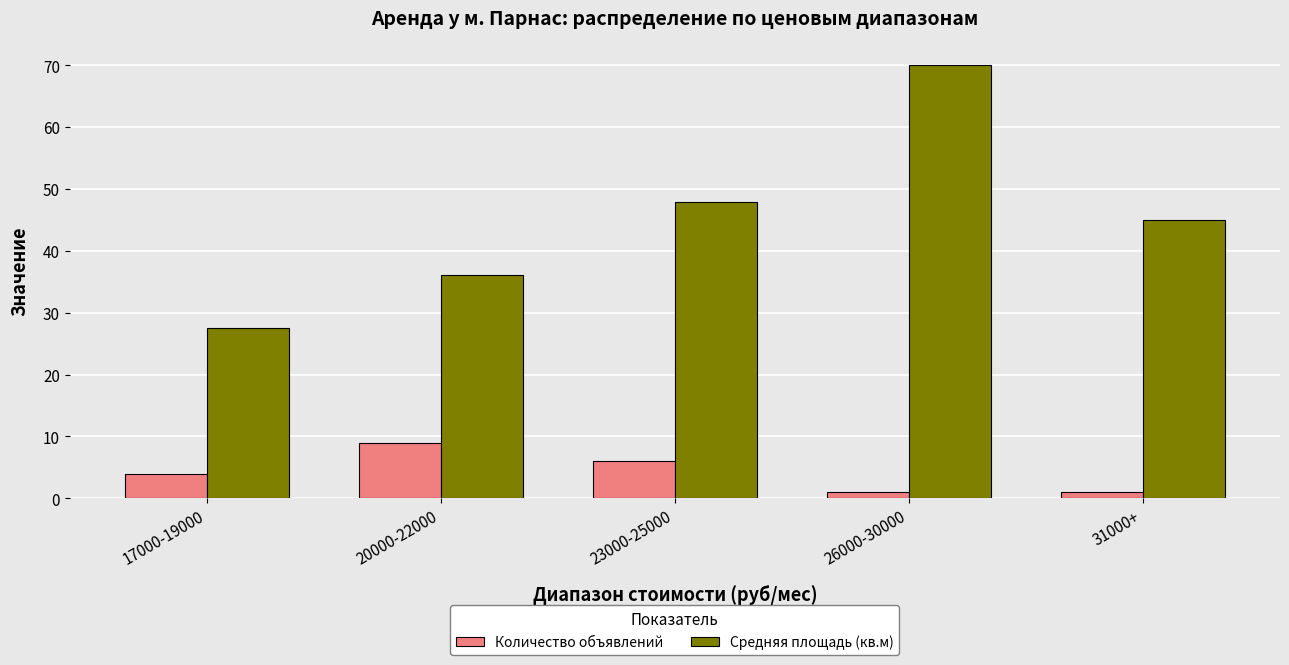

Reading left to right, extract all data points from this chart.

Количество объявлений: 4.0	9.0	6.0	1.0	1.0
Средняя площадь (кв.м): 27.6	36.0	47.8	70.0	45.0